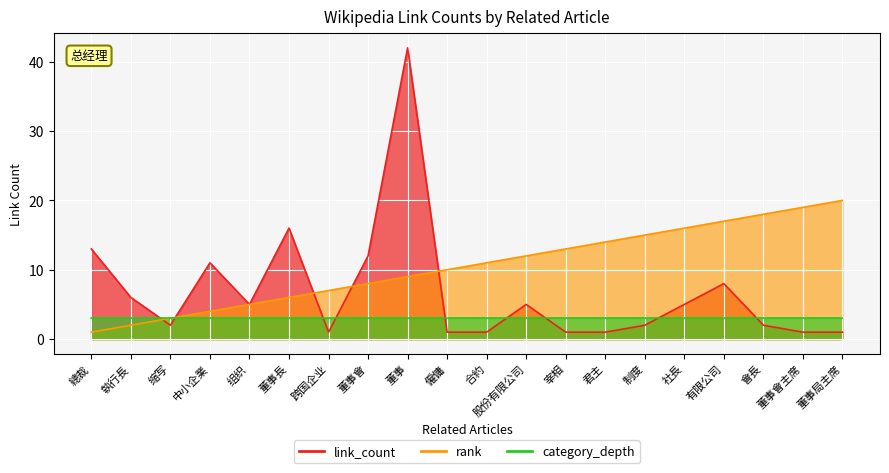

Does the chart display data point markers on the line(s)?

No